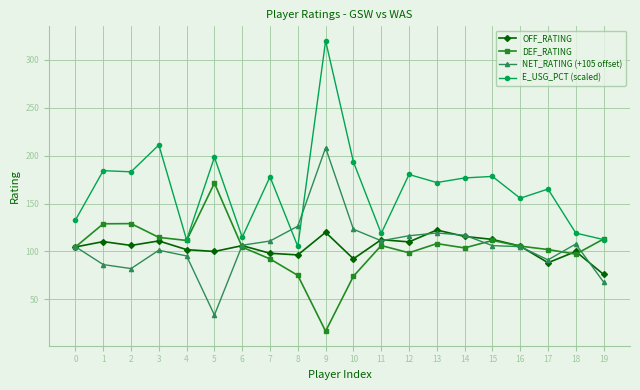

Does the chart have visible grid lines?

Yes